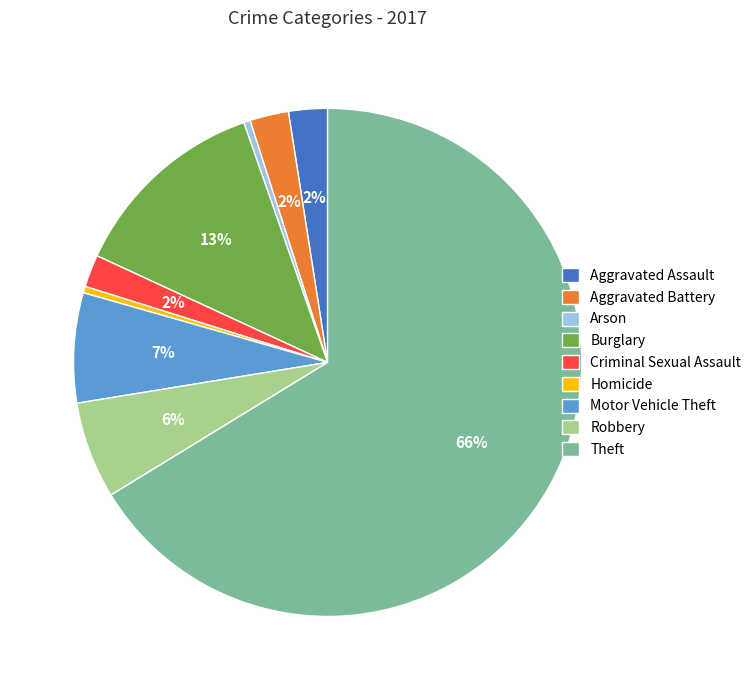

Do Theft and Burglary together represent more than half of the pie?

Yes